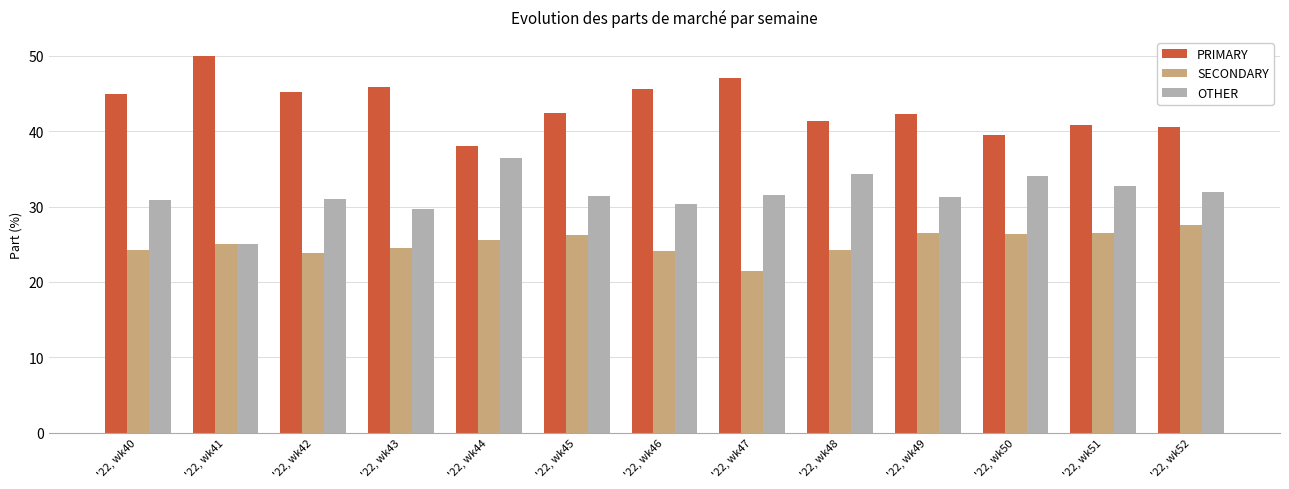

At which label does PRIMARY reach its peak?

'22, wk41